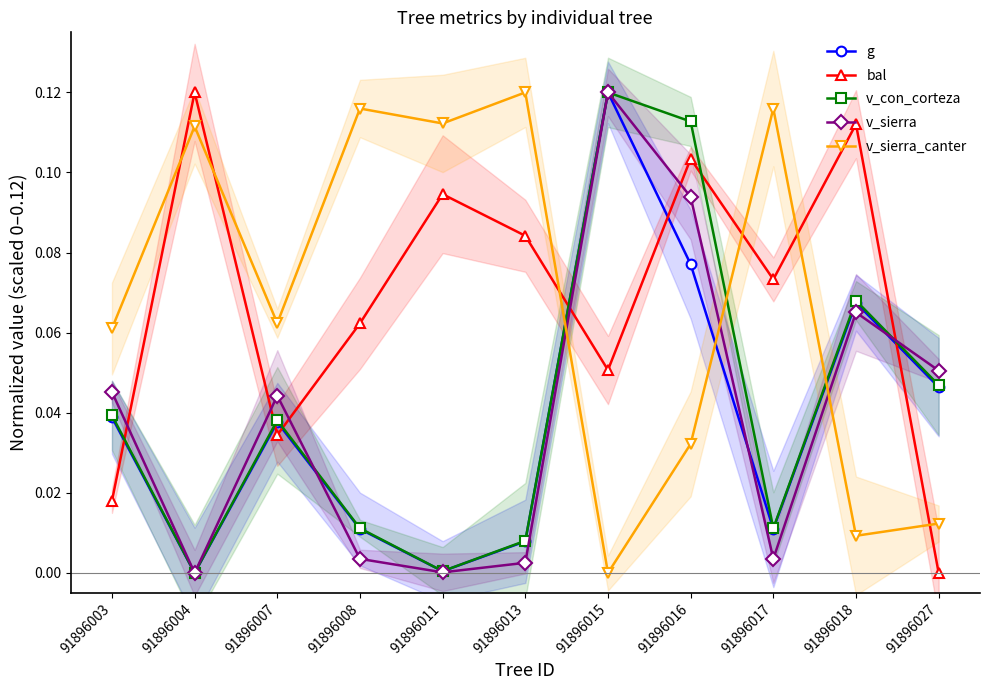

Where is v_sierra_canter nearest to the value 0?

91896015